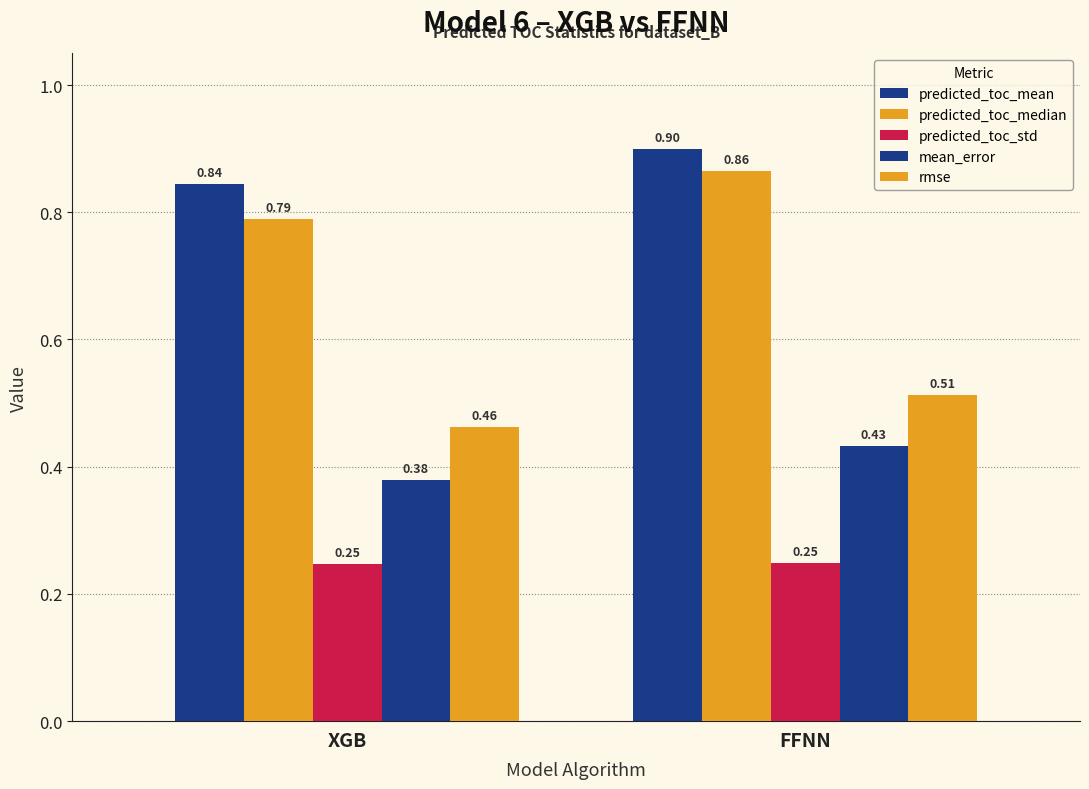

Between XGB and FFNN, which series saw the biggest shift?

predicted_toc_median